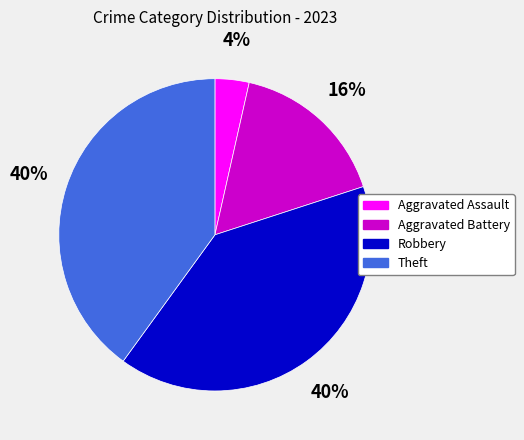

What is the smallest slice in the pie chart?

Aggravated Assault